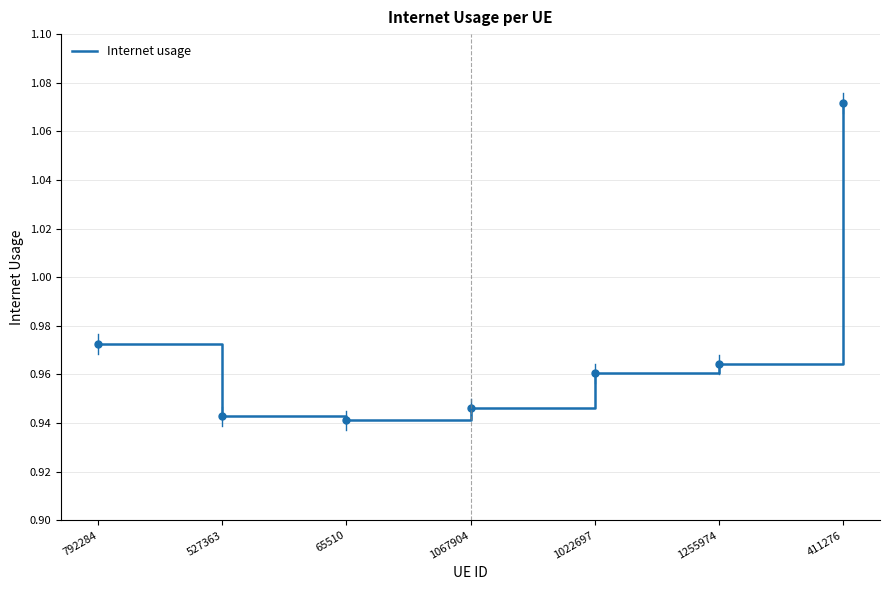

Between 65510 and 1067904, which is larger?

1067904